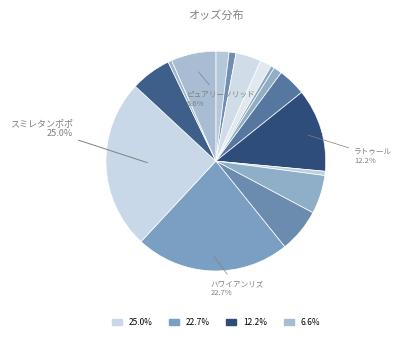

Count the number of slices in the pie.

16